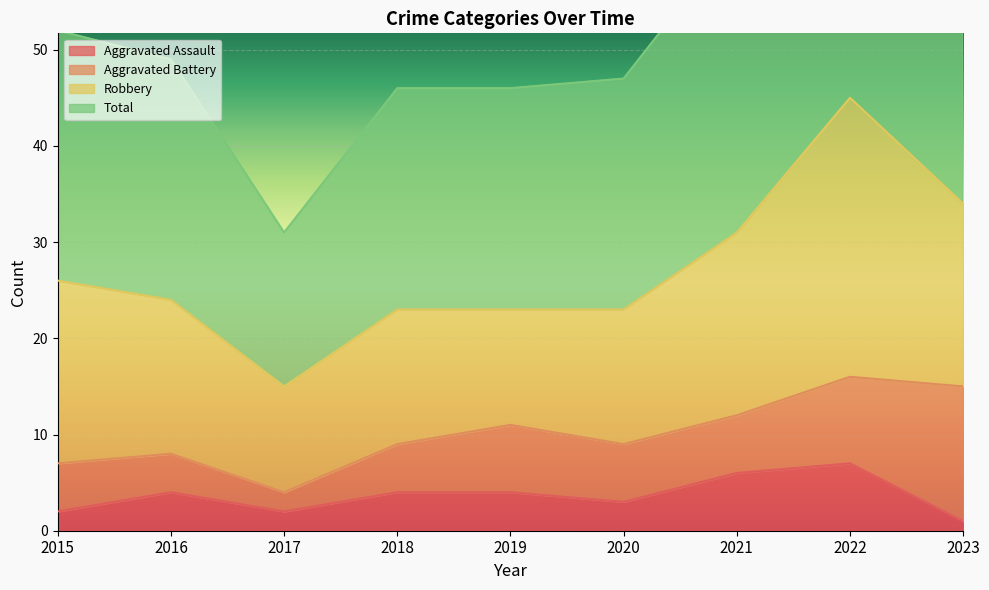

Read the Aggravated Assault value at 2020.

3